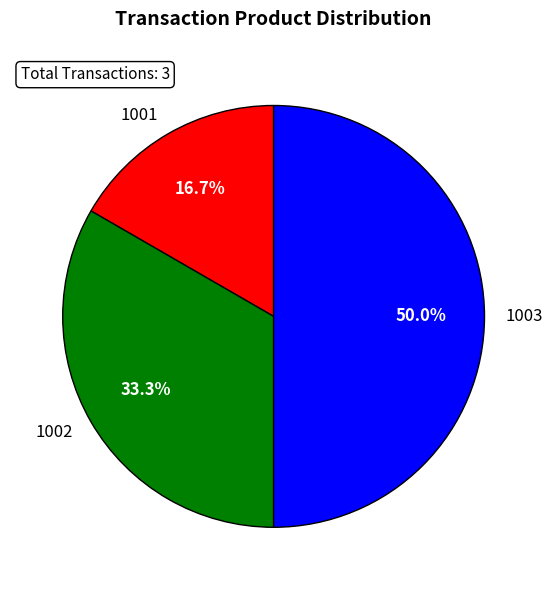

Count the number of slices in the pie.

3